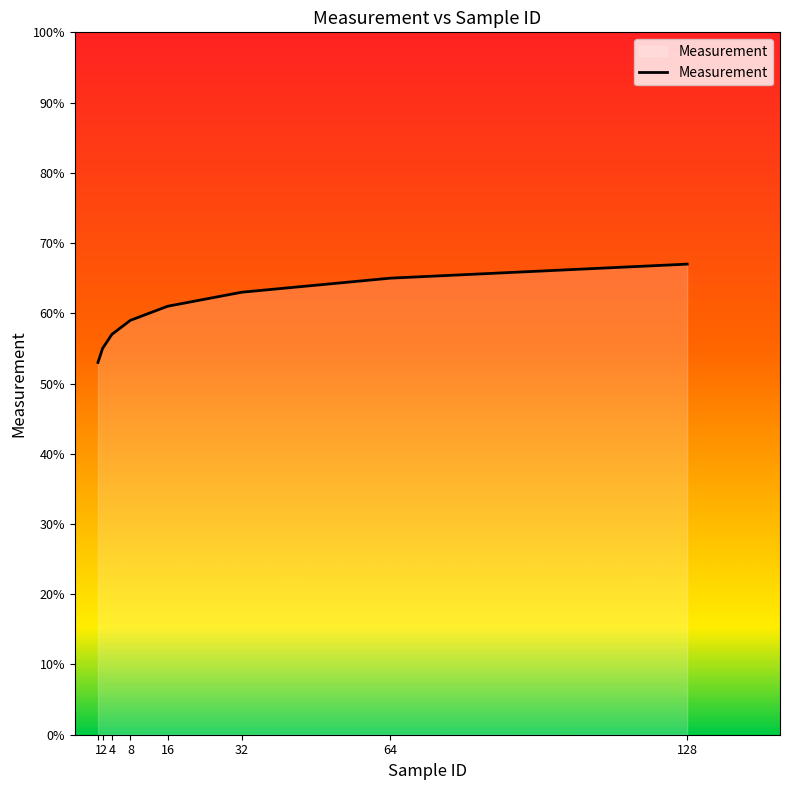

The value at 64 is 65. True or false?

True